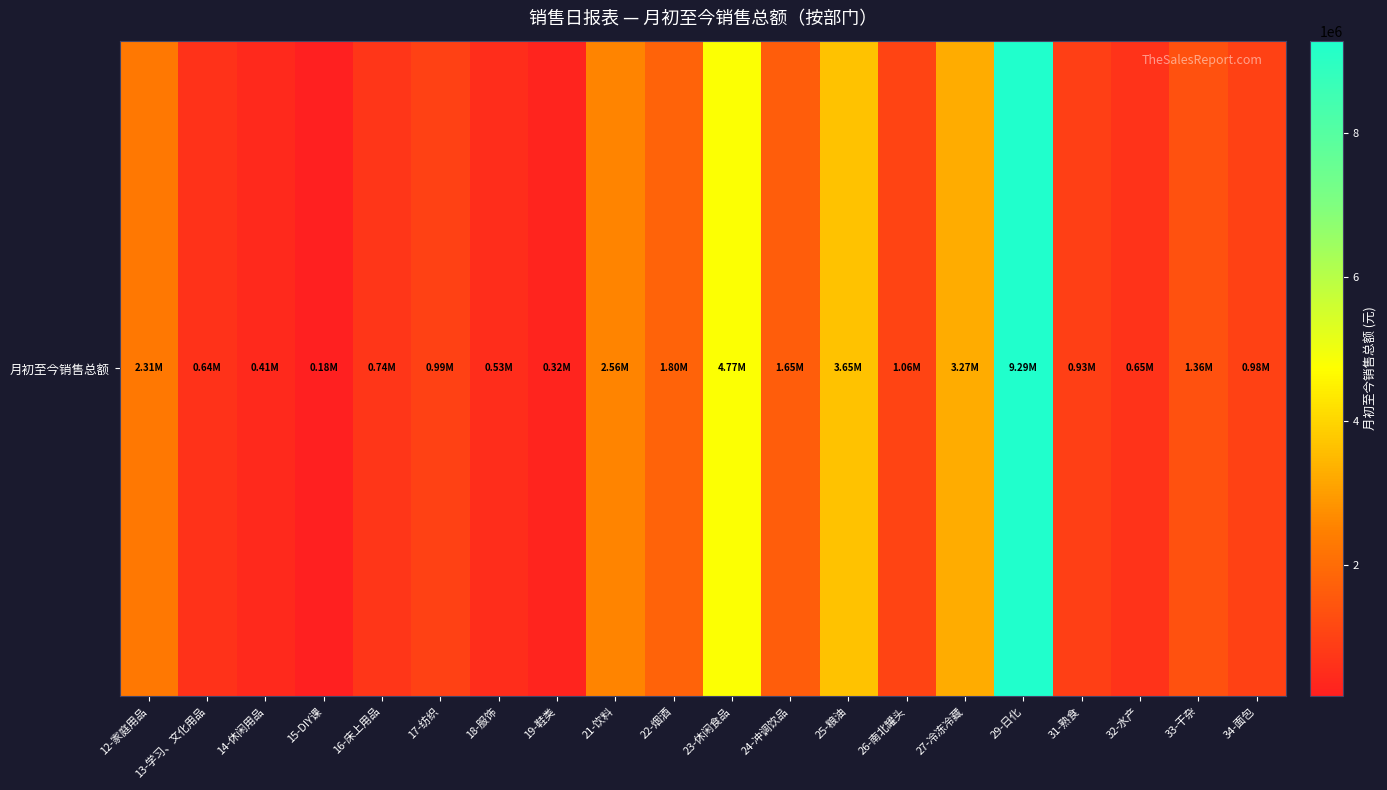

Reading right to left, extract all data points from this chart.

34-面包=981368.6	33-干杂=1364464.4	32-水产=650815.6	31-熟食=933735.3	29-日化=9287983.1	27-冷冻冷藏=3267688.3	26-南北罐头=1062408.8	25-粮油=3652318.1	24-冲调饮品=1653321.3	23-休闲食品=4772484.1	22-烟酒=1801120.1	21-饮料=2559550.1	19-鞋类=315594.5	18-服饰=528648.3	17-纺织=986654.6	16-床上用品=744209.7	15-DIY课=178898.8	14-休闲用品=414022.5	13-学习、文化用品=636851.5	12-家庭用品=2305315.5